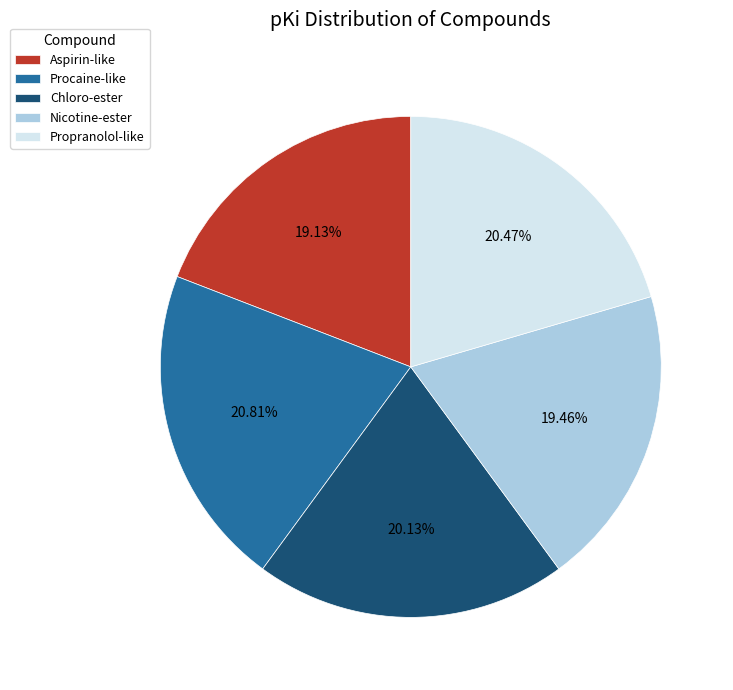

What is the ratio of the value at Propranolol-like to the value at Procaine-like?

1.0